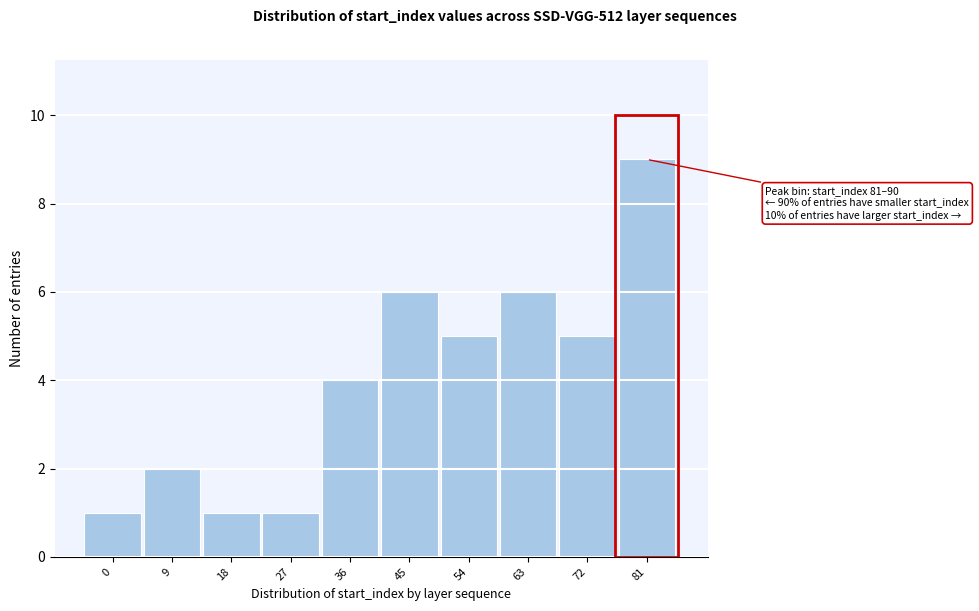

Reading left to right, extract all data points from this chart.

1	2	1	1	4	6	5	6	5	9